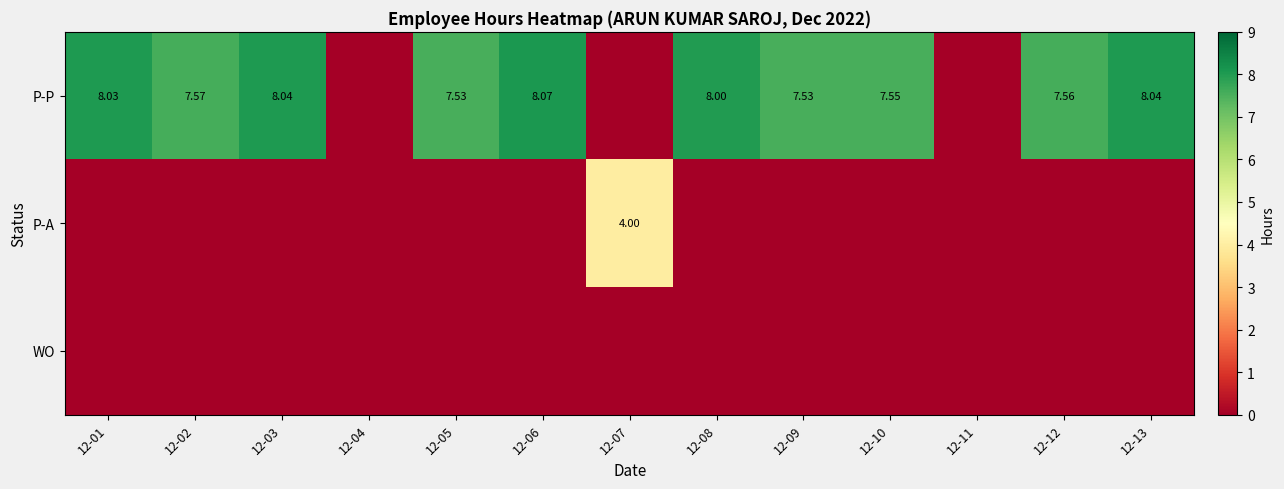

At which category does the chart reach its peak across all series?

12-06